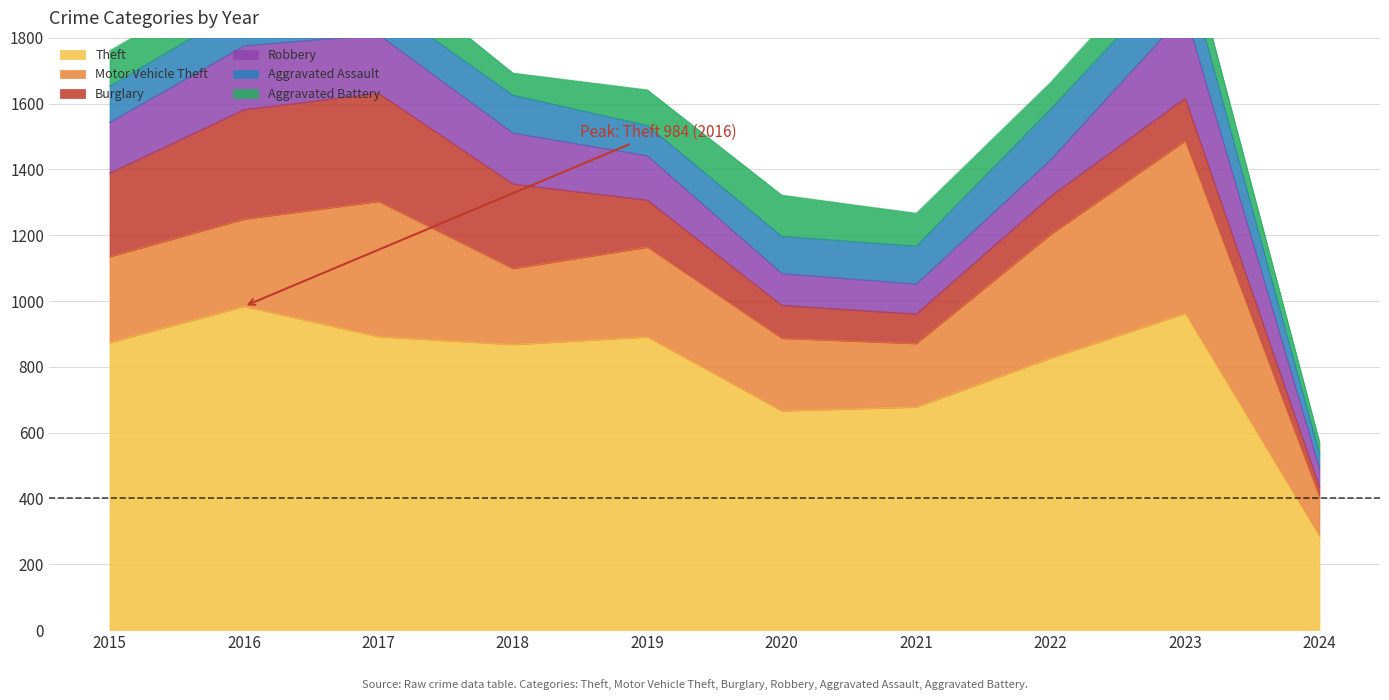

Which label corresponds to the largest value in the chart?

2016